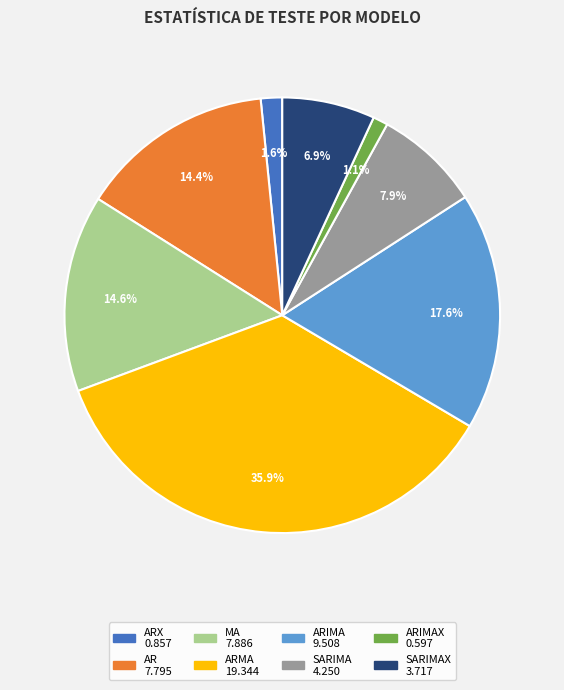

Is there a majority slice in this chart?

No